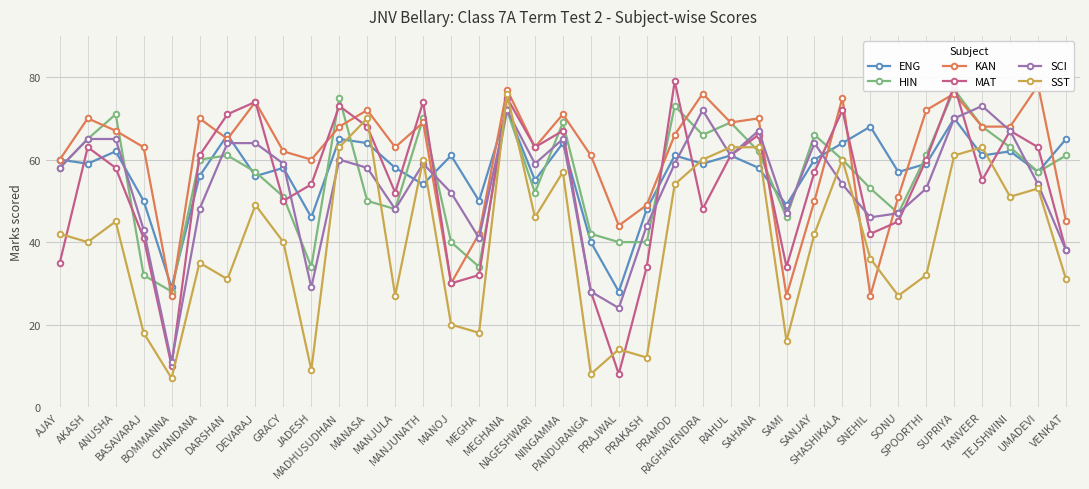

In KAN, how many points are higher than both neighbors (excluding endpoints)?

12